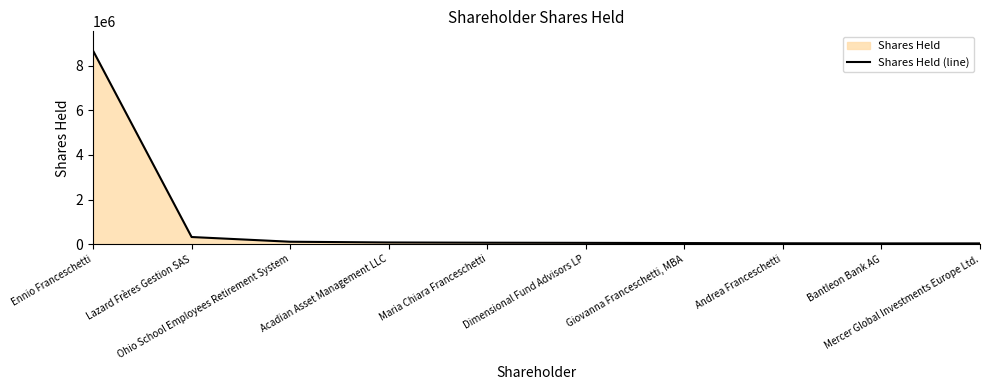

How many data points are less than 69256?

5